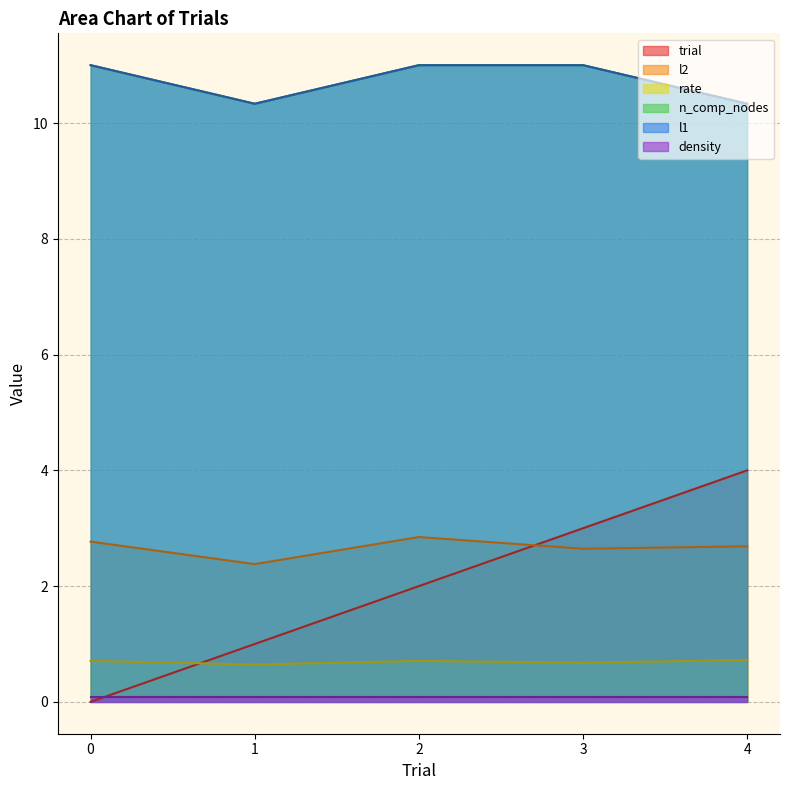

True or false: n_comp_nodes has a value of 11.0 at 0.

True